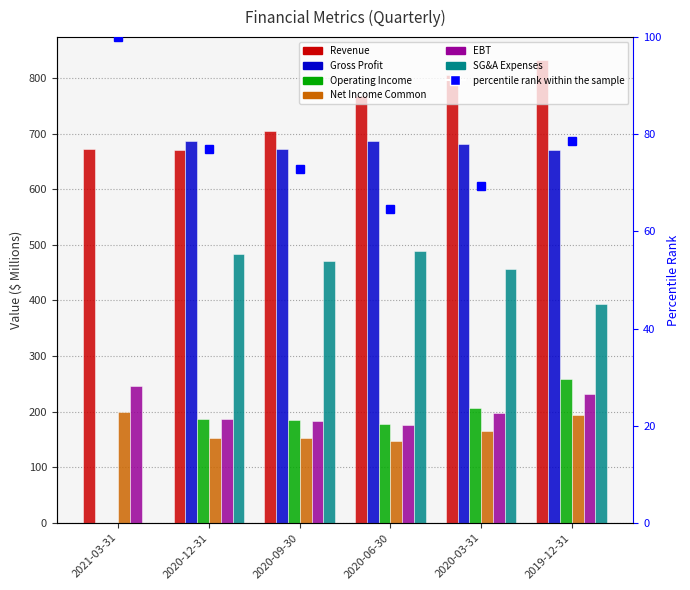

What is the total value across all series at 2020-09-30?

2369.3